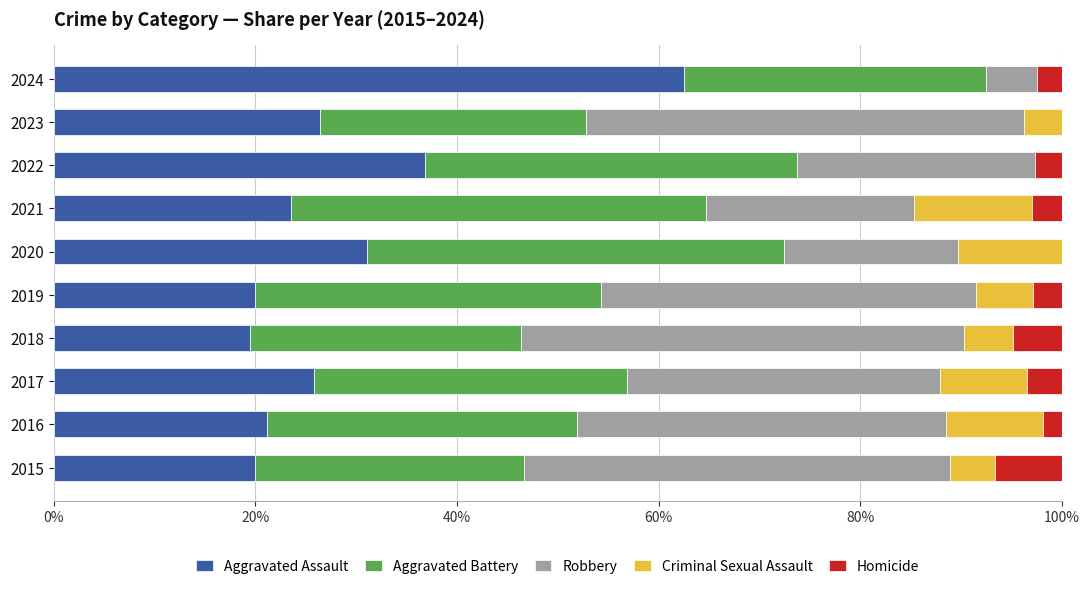

What is the sum of the Aggravated Assault values at 2024 and 2023?

88.9